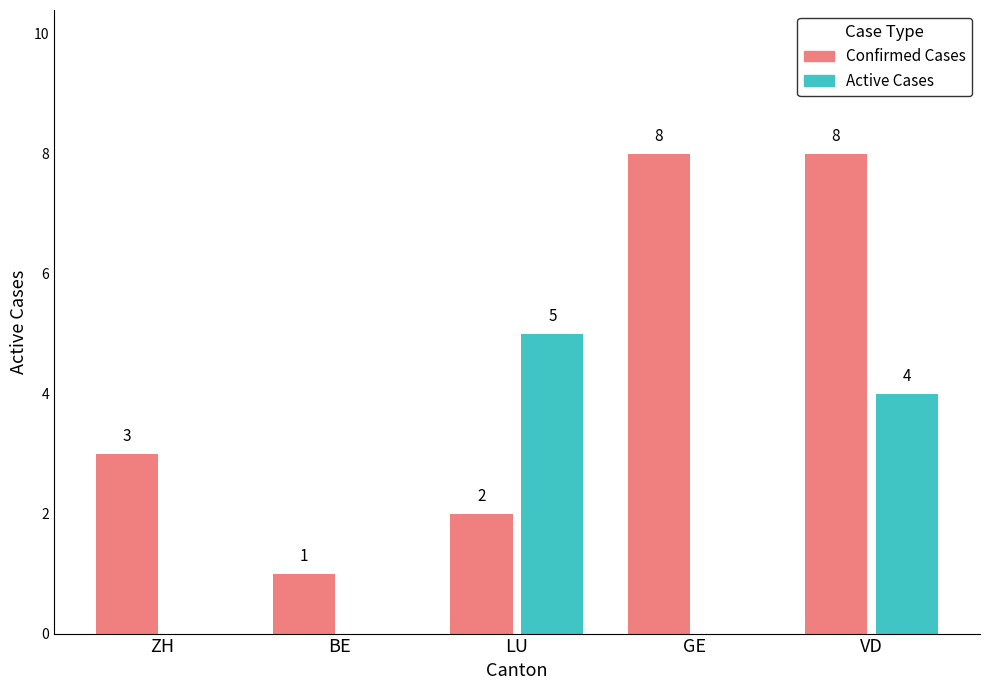

How many values in the Active Cases series exceed 0?

2